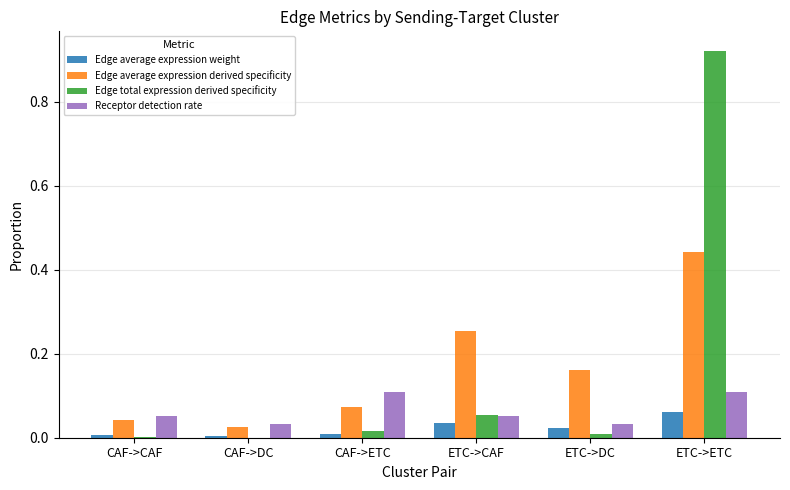

At which category is the sum across all series the highest?

ETC->ETC